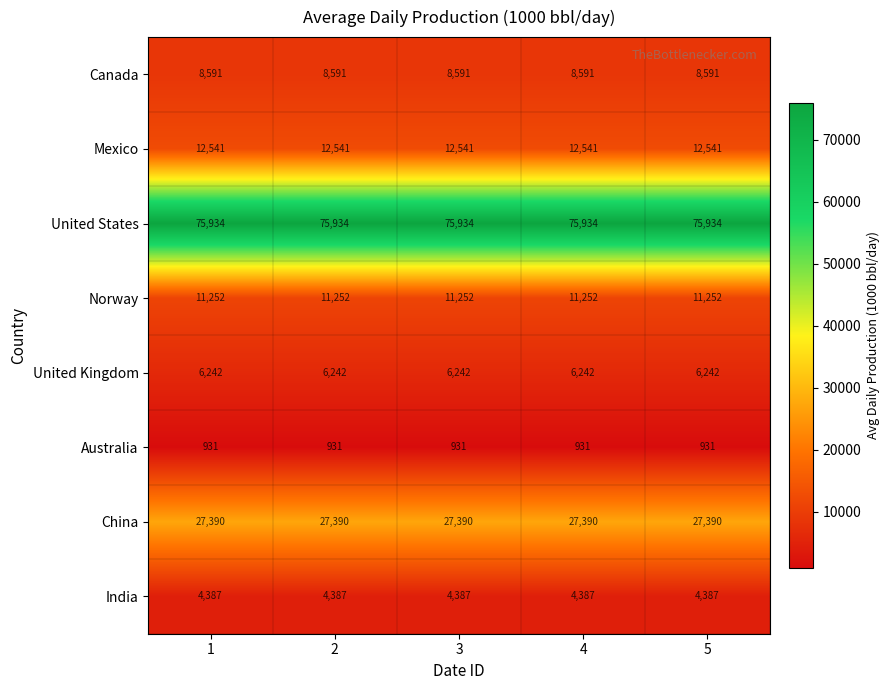

What is the sum of the Australia values at 2 and 5?

1862